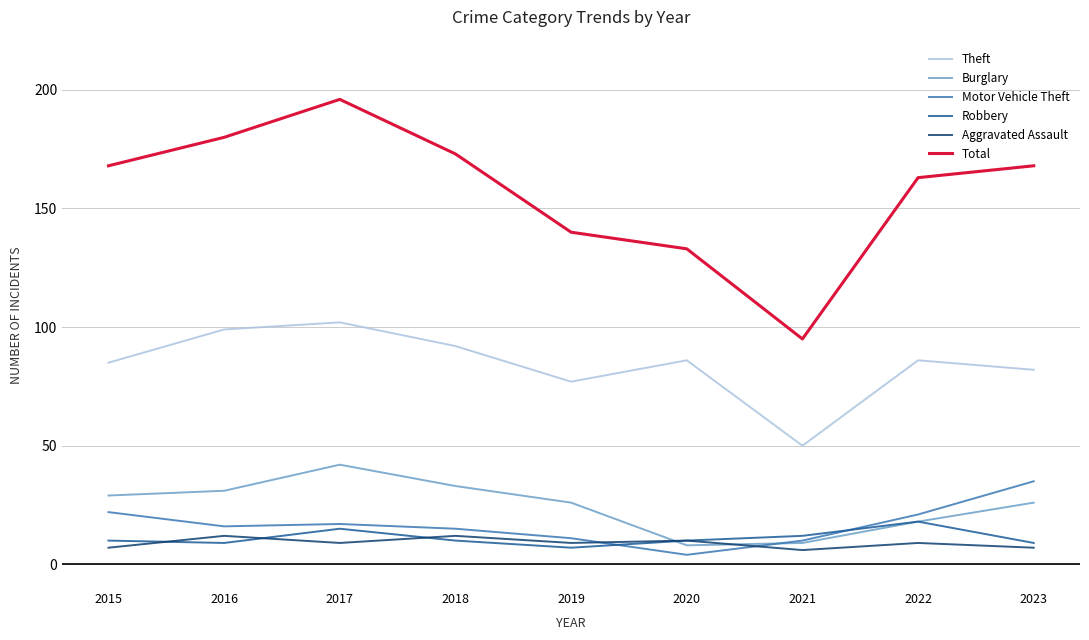

Where do Robbery and Aggravated Assault first cross each other?

2015 and 2016